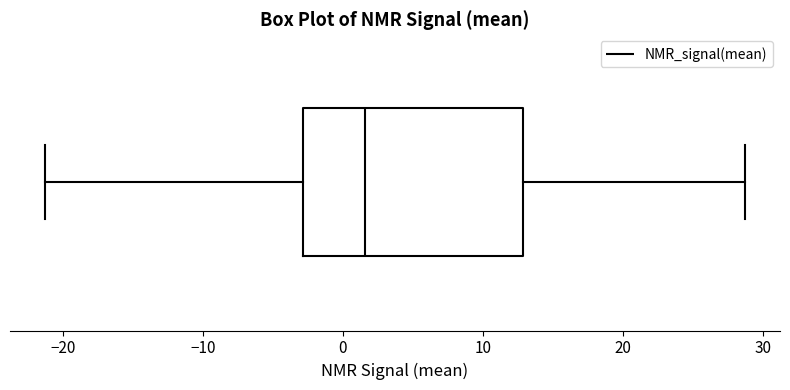

Read this box plot against the x-axis: the position of the median line, the range covered by the box, and the ends of both whiskers. The values are not printed on the chart, so give them approximately, as read against the axis.

median 2, box -3 to 13, whiskers -21 to 29